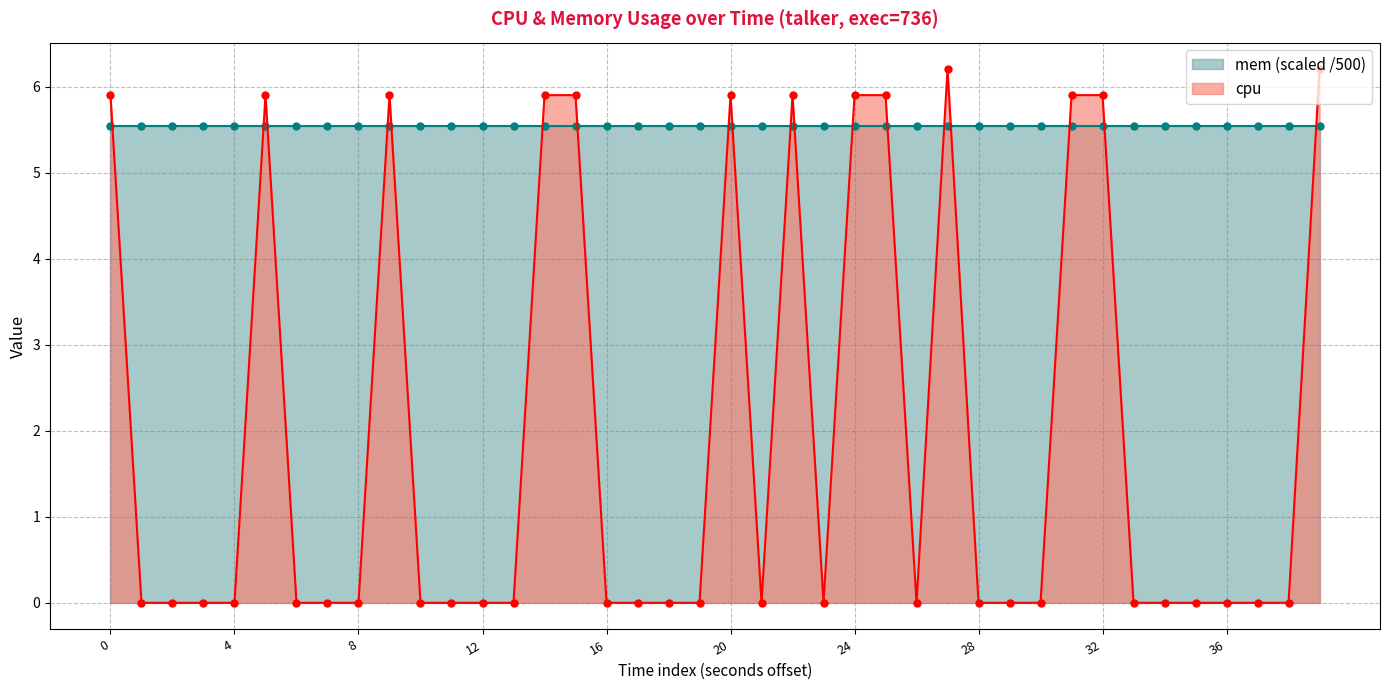

What is the label of the 21st point from the right?

19